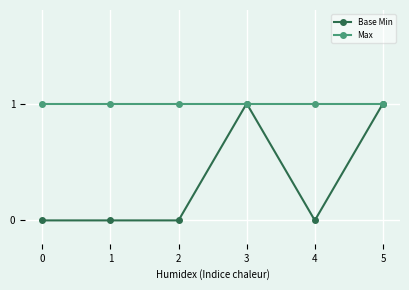

List the series in order of their overall mean, lowest first.

Base Min, Max